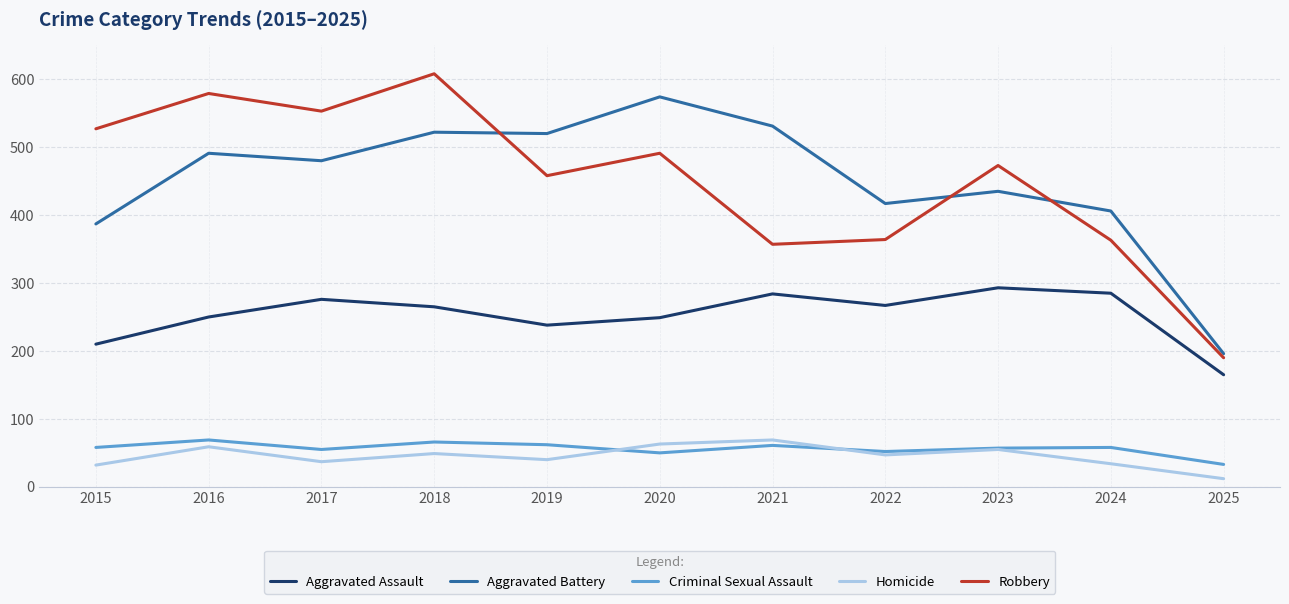

The value of Aggravated Assault at 2024 is 374. True or false?

False